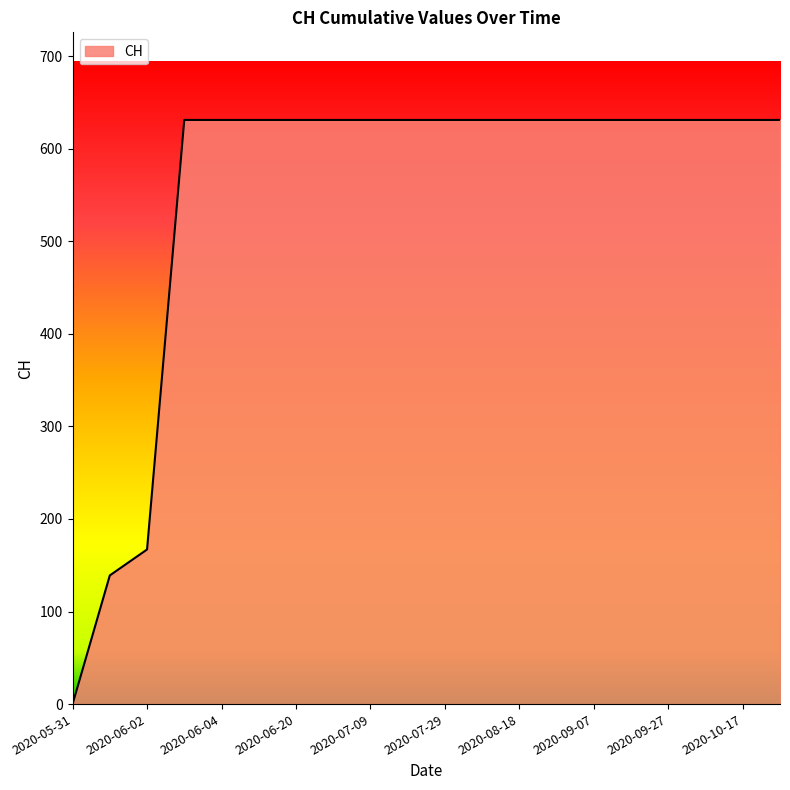

What is the difference between the maximum and minimum values?

631